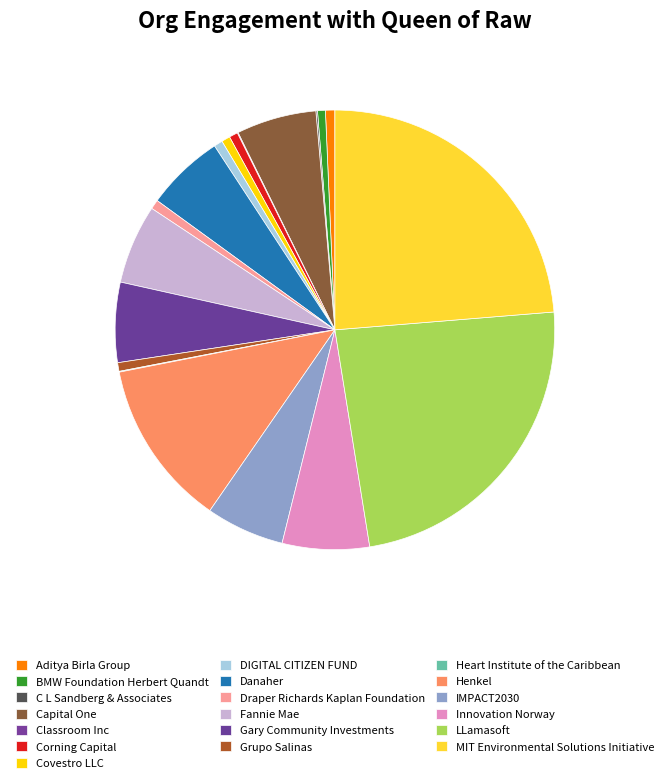

Which slice is the largest?

LLamasoft